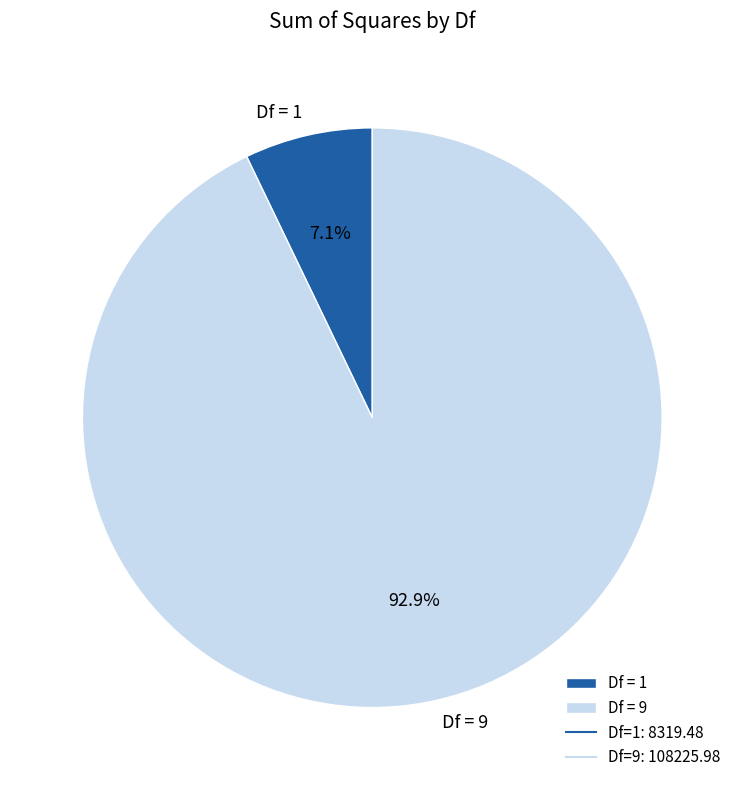

Rank the categories by value from highest to lowest.

Df = 9, Df = 1